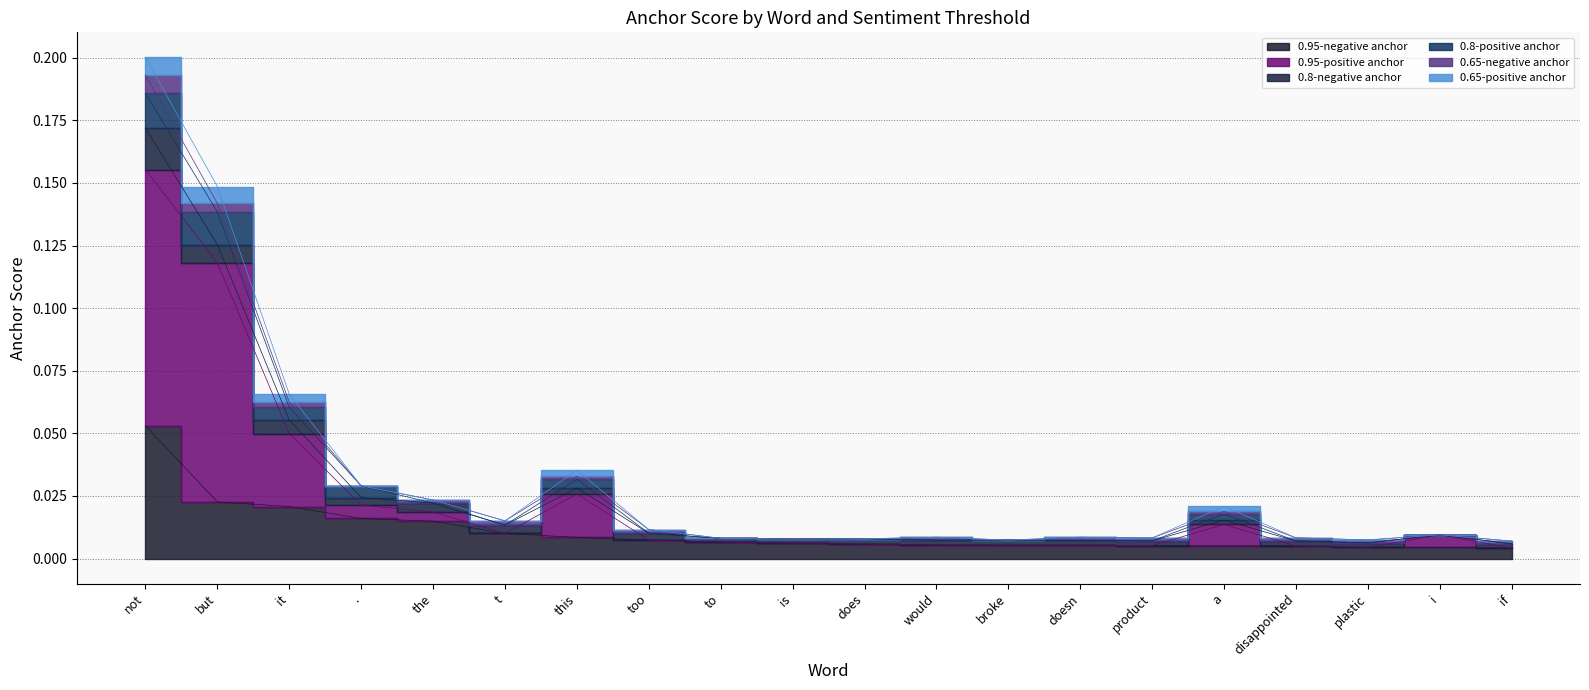

What is the label of the 16th point from the right?

the